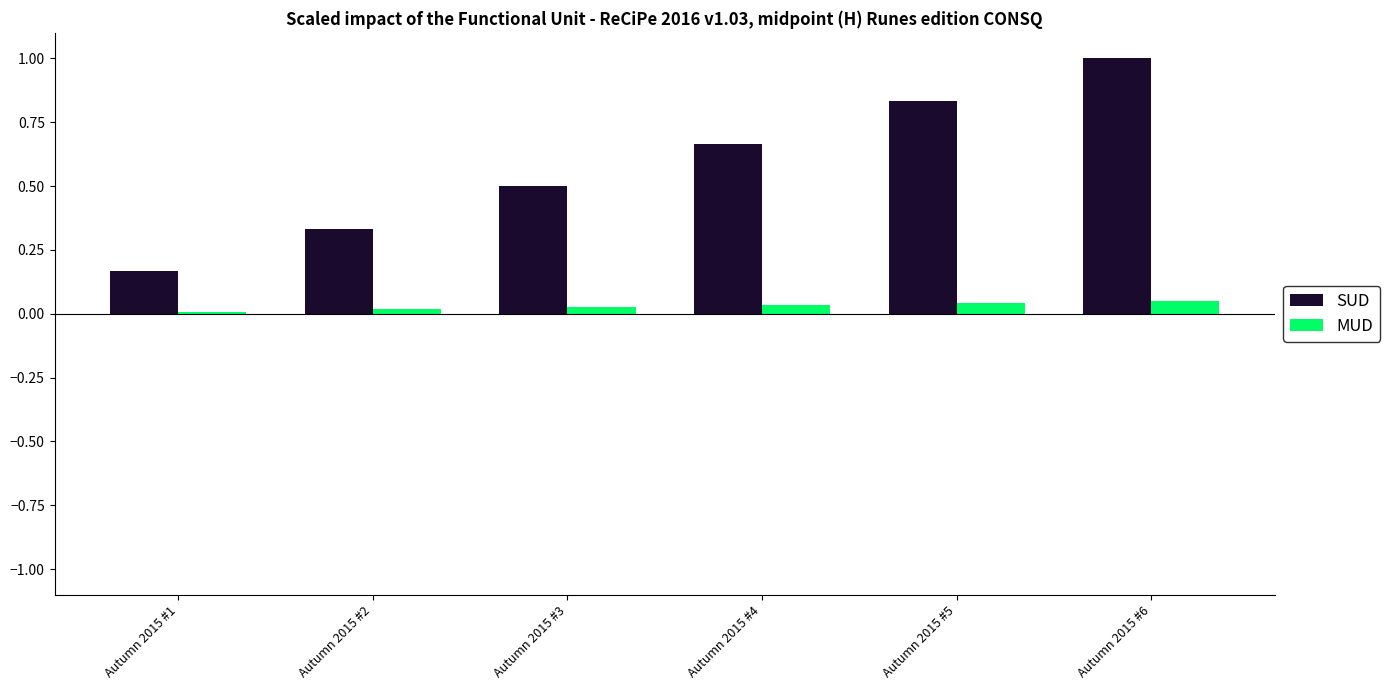

Count the number of categories in the chart.

6